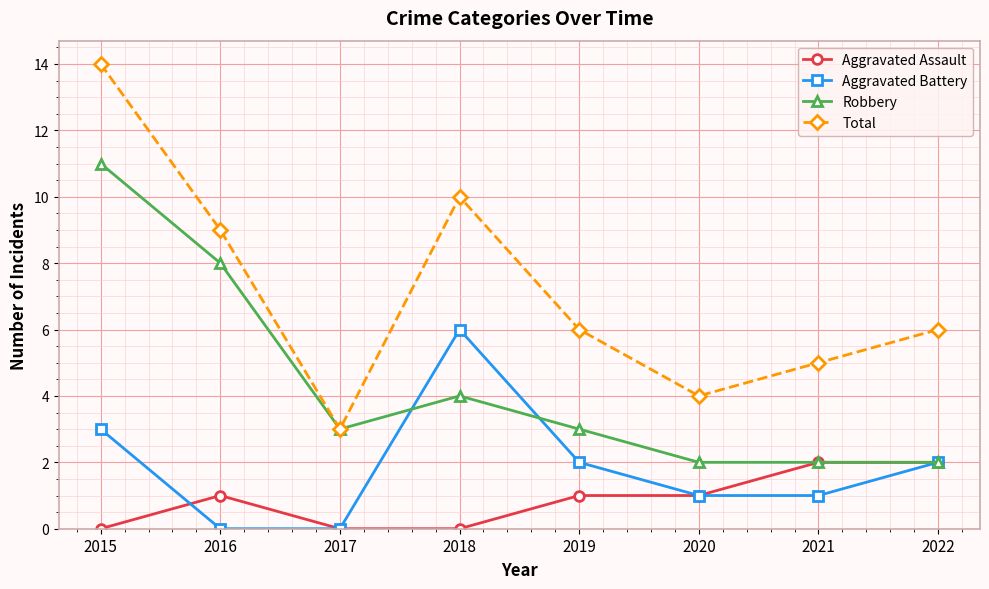

Reading left to right, extract all data points from this chart.

Aggravated Assault: 2015=0	2016=1	2017=0	2018=0	2019=1	2020=1	2021=2	2022=2
Aggravated Battery: 2015=3	2016=0	2017=0	2018=6	2019=2	2020=1	2021=1	2022=2
Robbery: 2015=11	2016=8	2017=3	2018=4	2019=3	2020=2	2021=2	2022=2
Total: 2015=14	2016=9	2017=3	2018=10	2019=6	2020=4	2021=5	2022=6